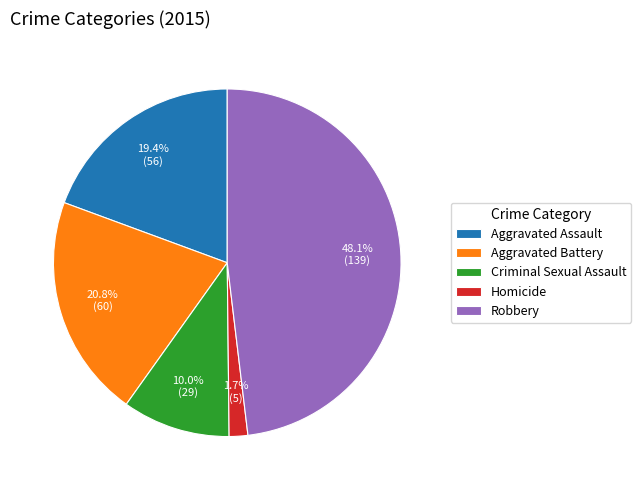

Is it true that Aggravated Assault is 19% of the pie?

True